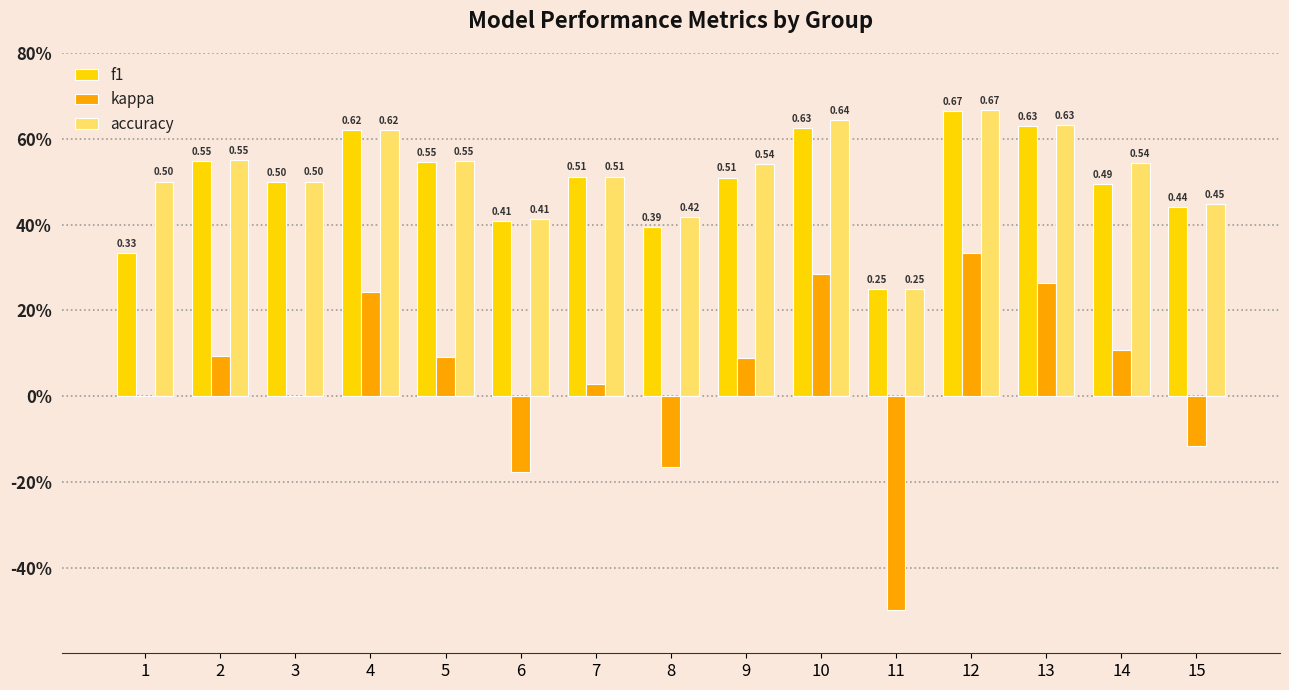

True or false: accuracy has a value of 0.7 at 12.

True